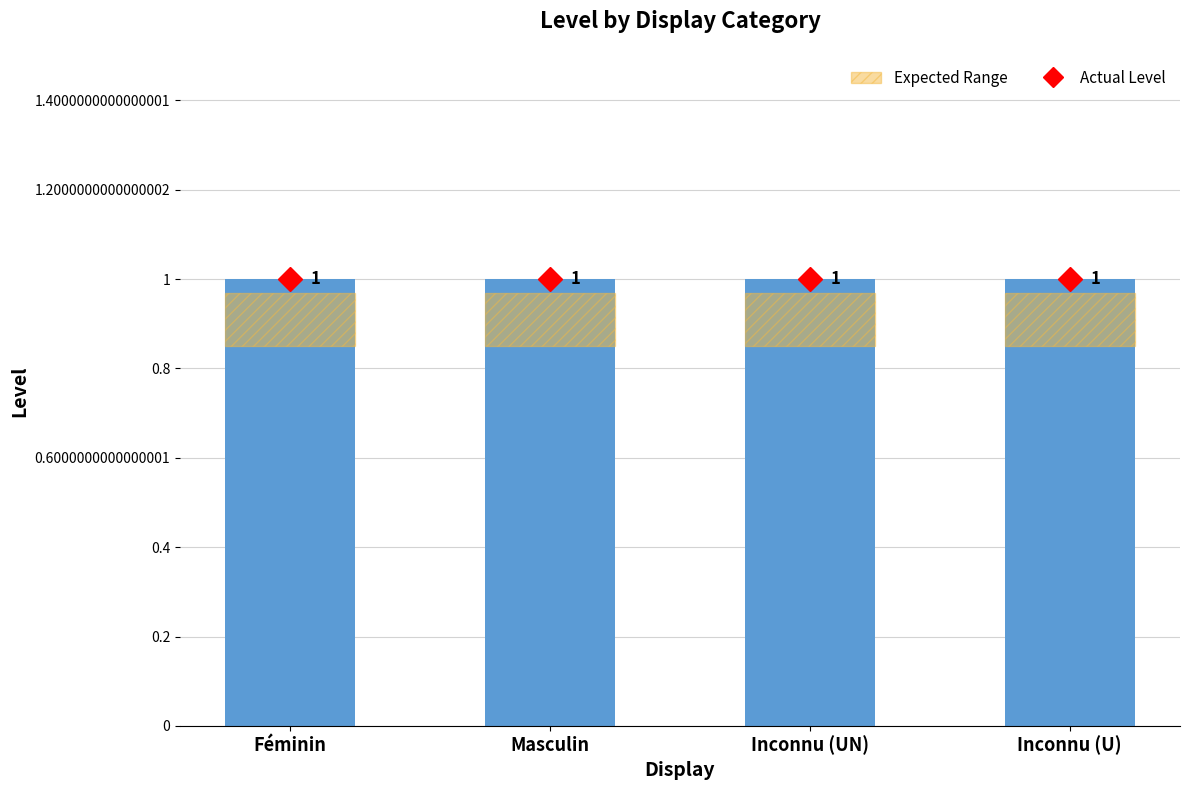

The value of Expected Range at Masculin is 0.1. True or false?

True